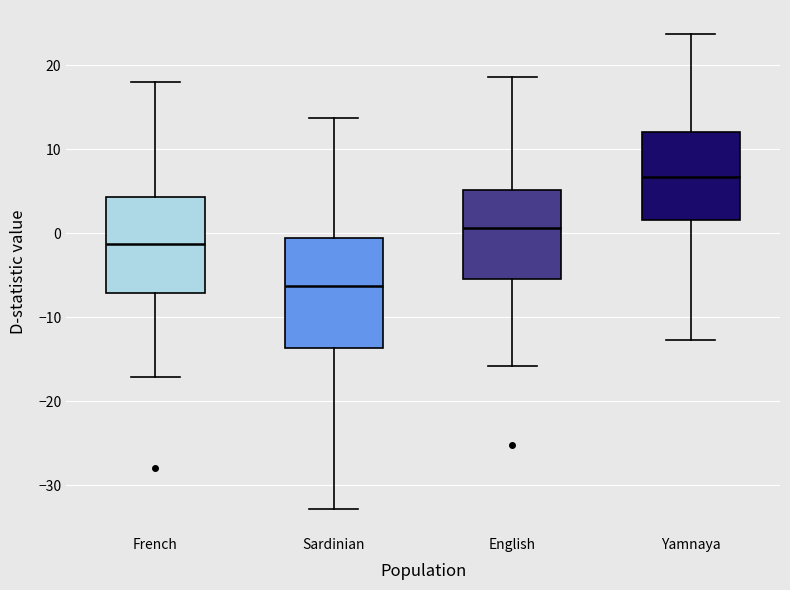

Reading left to right, read every box against the y-axis: the position of its median line, the range the box covers, and the ends of its whiskers. The values are not printed on the chart, so give them approximately, as read against the axis.

French: median -1, box -7 to 4, whiskers -17 to 18
Sardinian: median -6, box -14 to -1, whiskers -33 to 14
English: median 1, box -5 to 5, whiskers -16 to 19
Yamnaya: median 7, box 2 to 12, whiskers -13 to 24